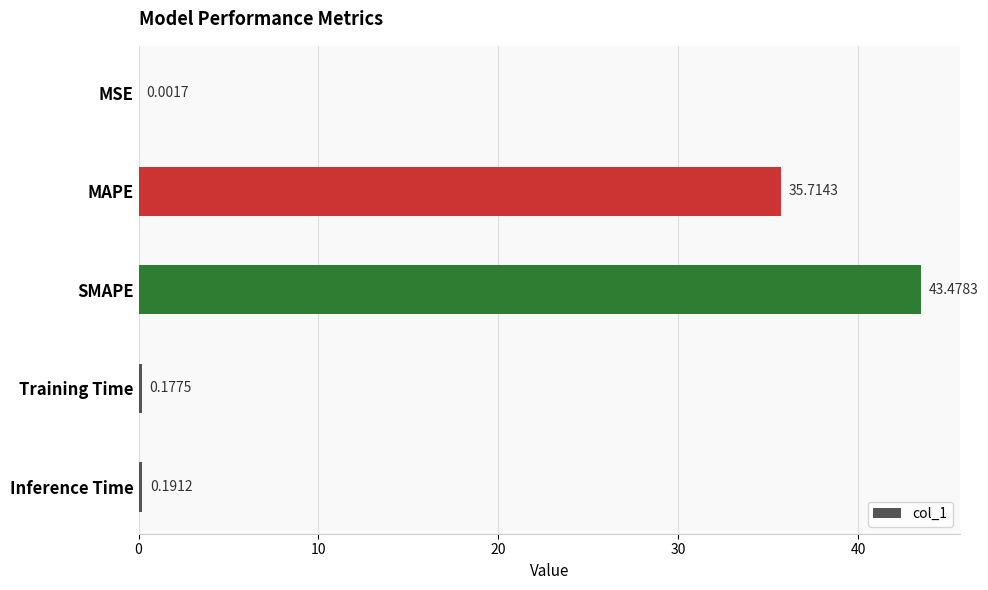

Are the bars horizontal?

Yes